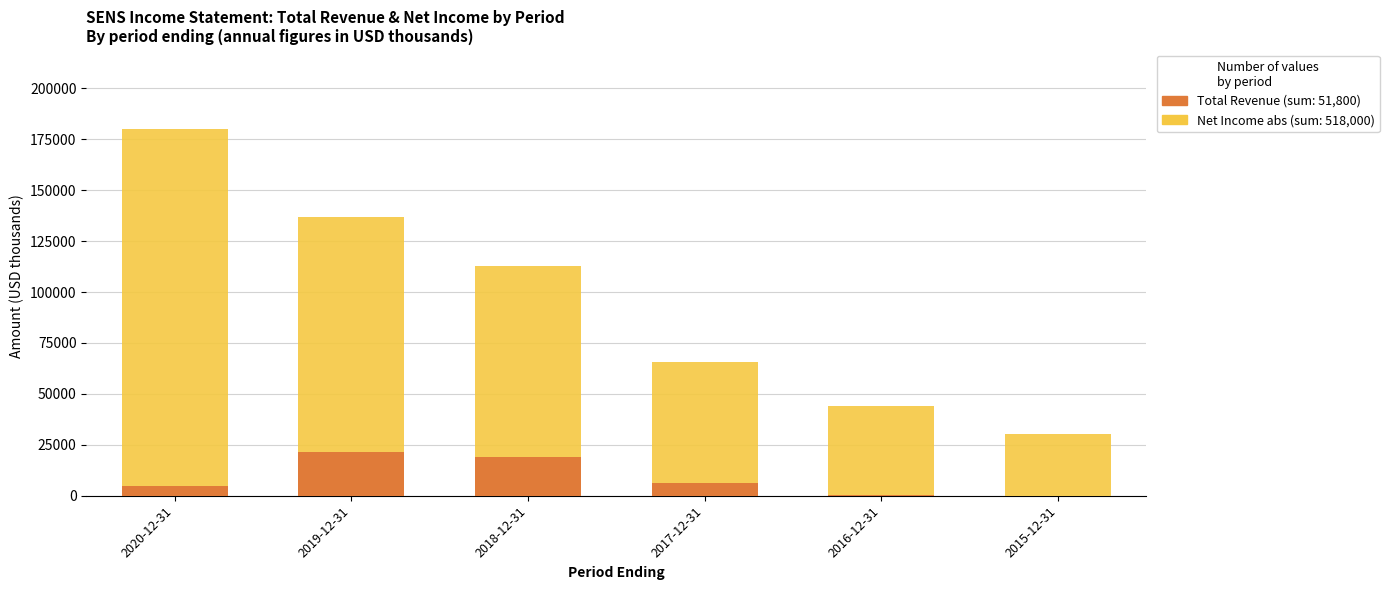

At which category is the sum across all series the highest?

2020-12-31